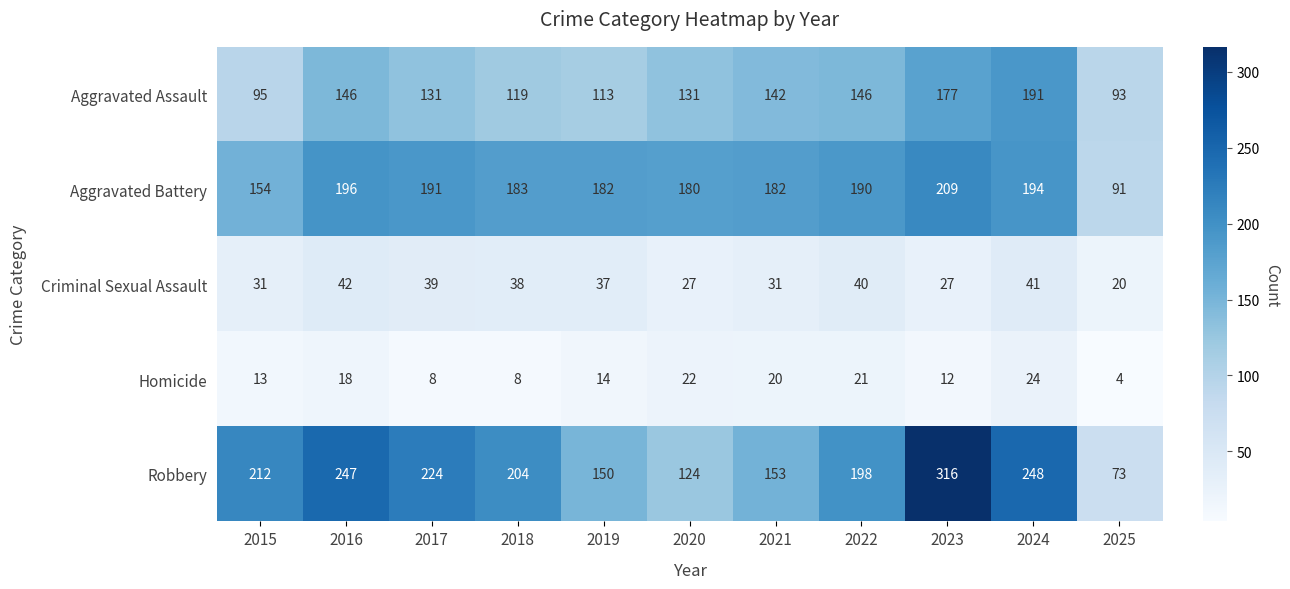

What is the difference between the second highest and minimum values in the Robbery series?

175